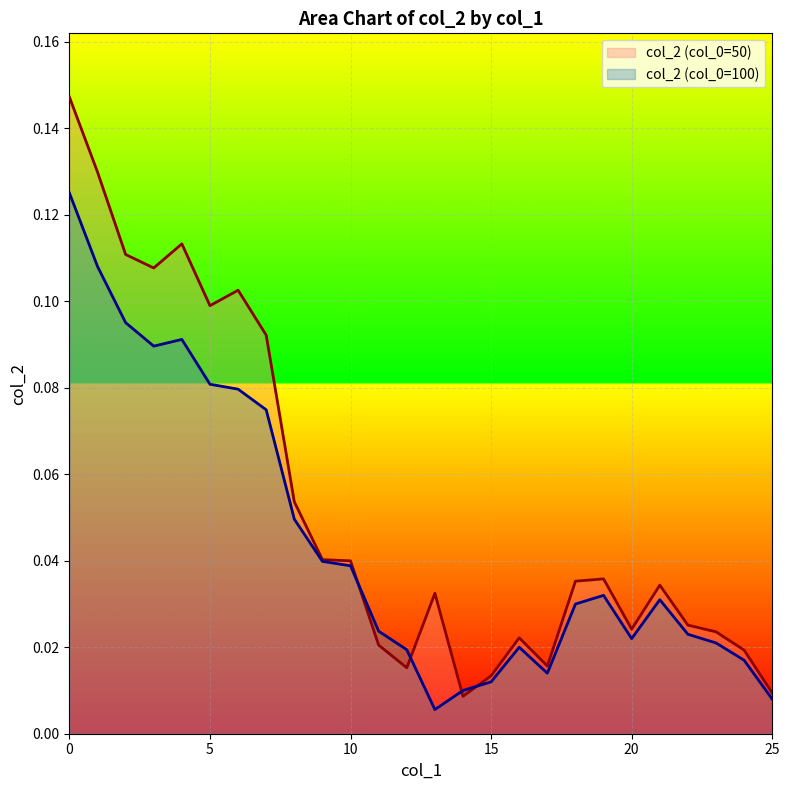

Reading left to right, extract all data points from this chart.

col2_50: 0=0.1	1=0.1	2=0.1	3=0.1	4=0.1	5=0.1	6=0.1	7=0.1	8=0.1	9=0.0	10=0.0	11=0.0	12=0.0	13=0.0	14=0.0	15=0.0	16=0.0	17=0.0	18=0.0	19=0.0	20=0.0	21=0.0	22=0.0	23=0.0	24=0.0	25=0.0
col2_100: 0=0.1	1=0.1	2=0.1	3=0.1	4=0.1	5=0.1	6=0.1	7=0.1	8=0.0	9=0.0	10=0.0	11=0.0	12=0.0	13=0.0	14=0.0	15=0.0	16=0.0	17=0.0	18=0.0	19=0.0	20=0.0	21=0.0	22=0.0	23=0.0	24=0.0	25=0.0